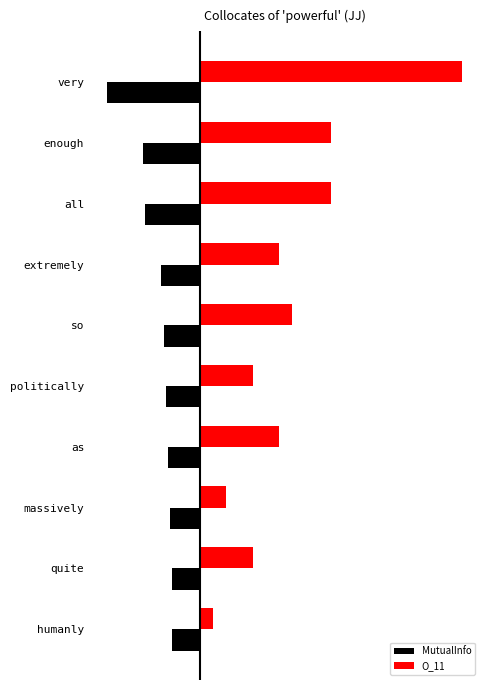

Which series has the largest total across all categories?

O_11